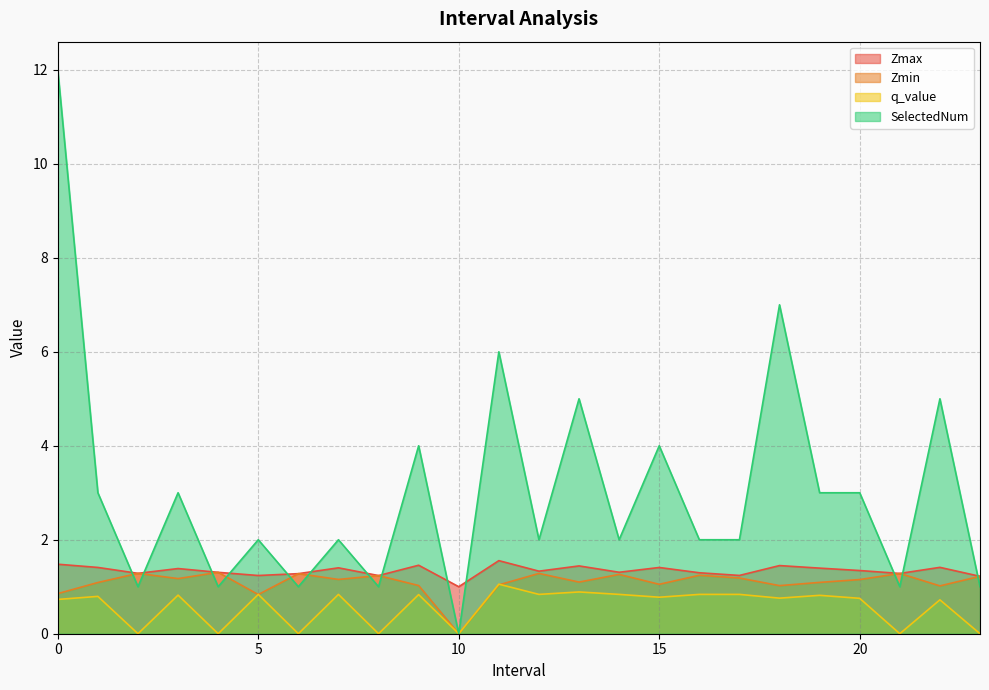

True or false: Zmin and SelectedNum intersect in this chart.

True